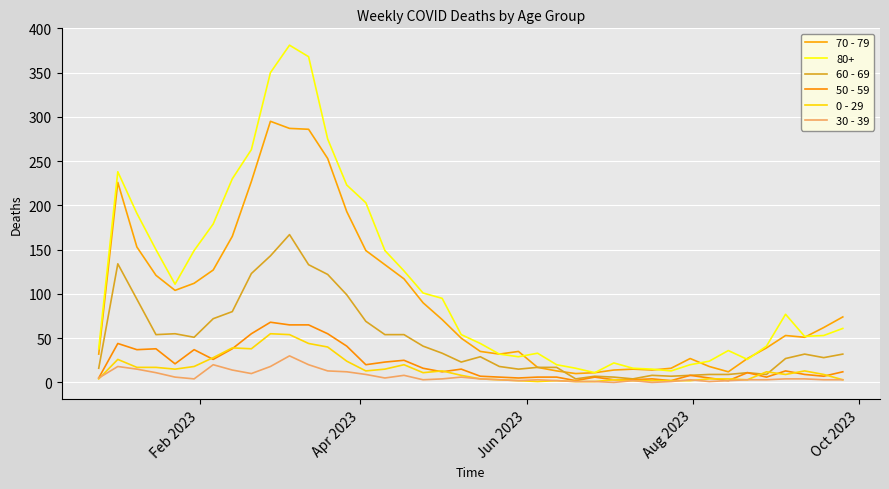

How many lines are shown in the chart?

6